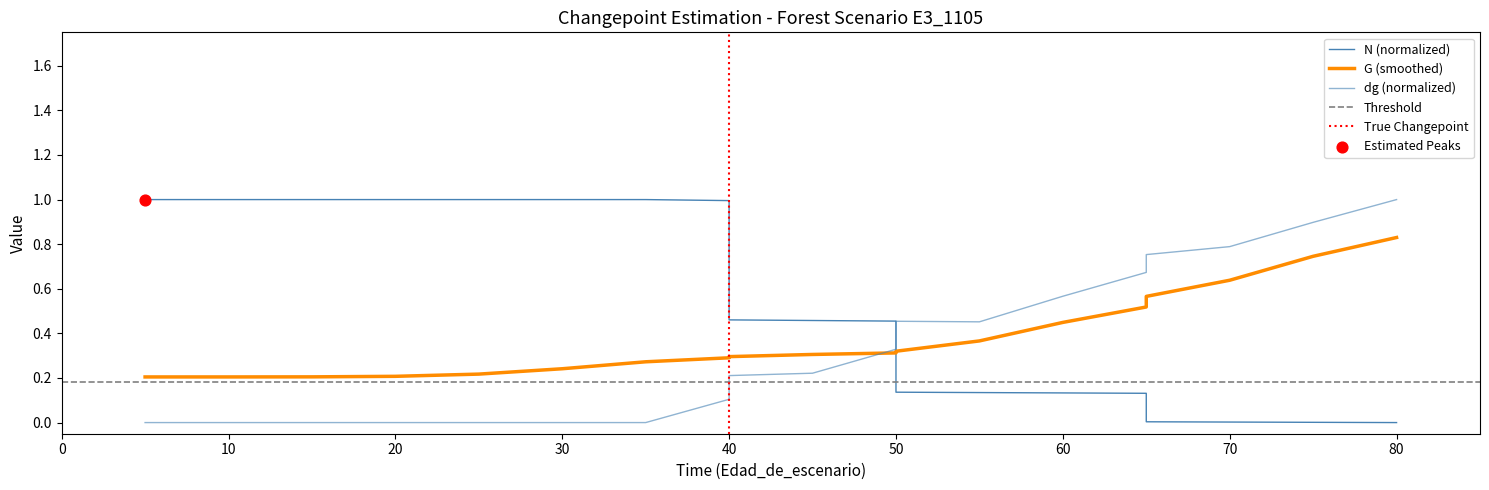

Which series reaches the maximum Y coordinate?

N